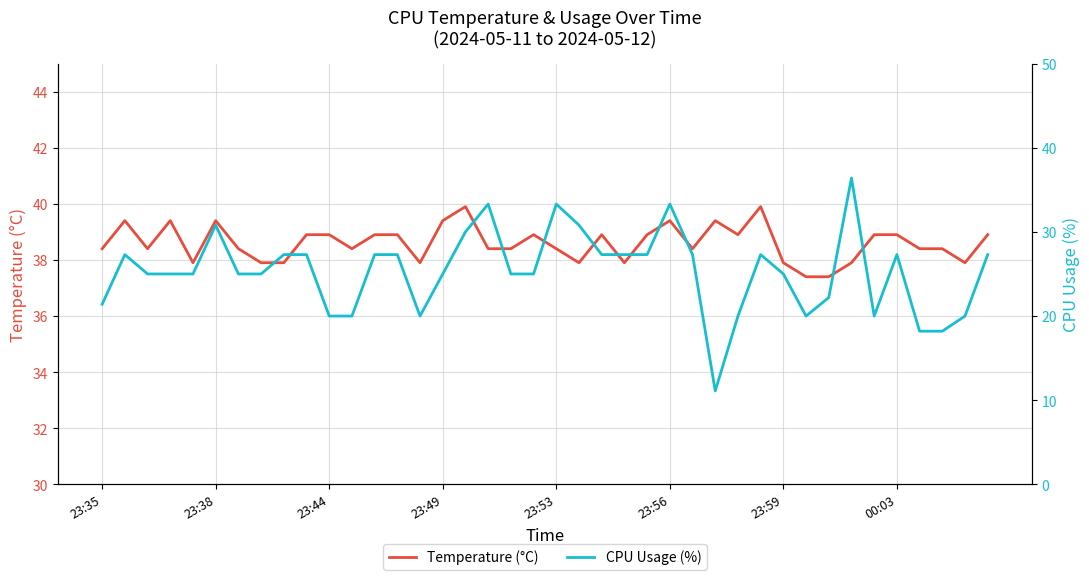

The Temperature (°C) series shows 9.2 at 23:35. True or false?

False